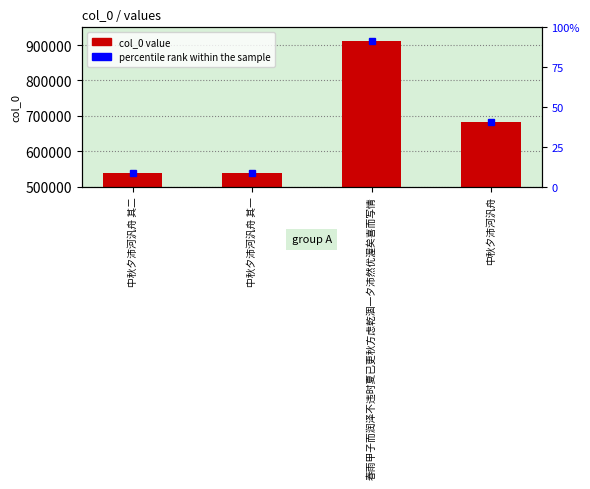

What is the sum of the percentile rank within the sample values at 春雨甲子而润泽不违时夏已更秋方虑乾涸一夕沛然优渥矣喜而写情 and 中秋夕沛河汎舟 其二?

99.8